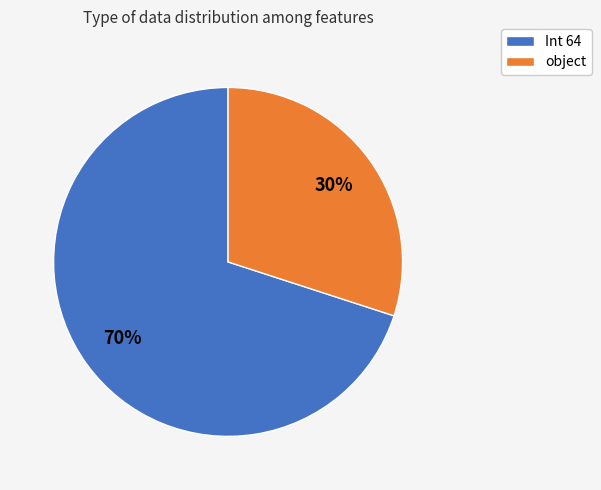

Is the sum of Int 64 and object greater than half?

Yes